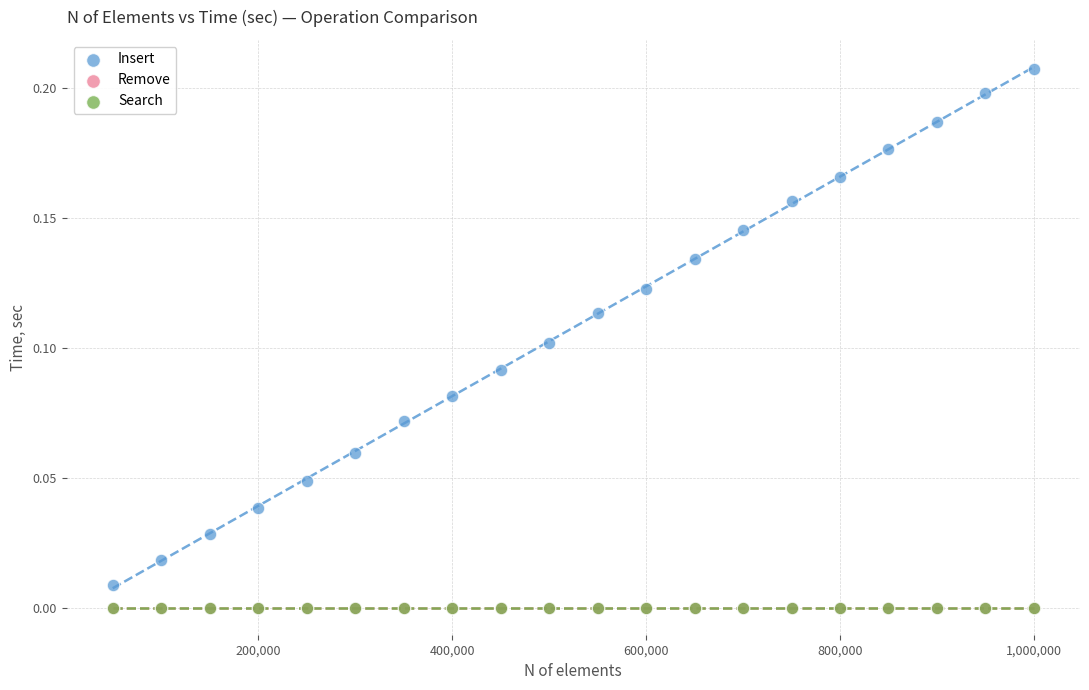

Which series has the widest spread of Y values?

Insert